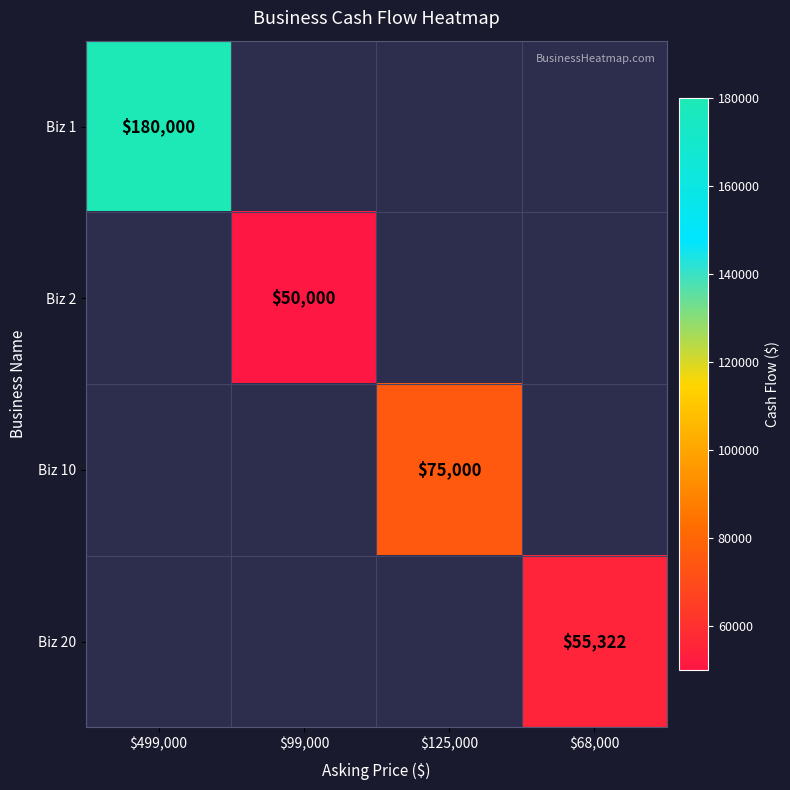

The value of Biz 1 at $499,000 is 244746. True or false?

False